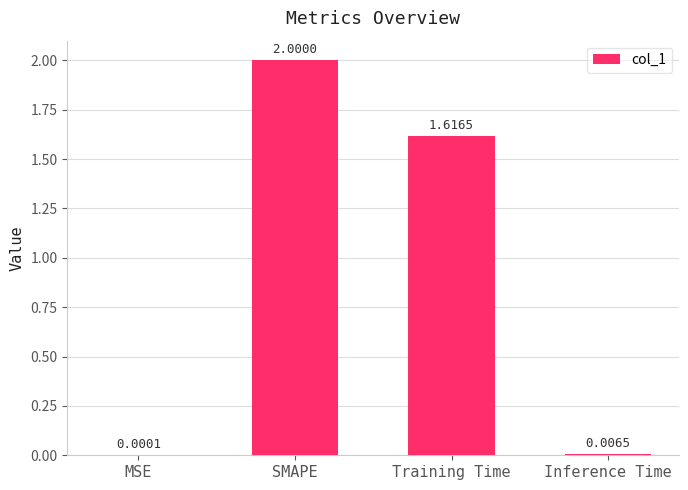

Count the number of categories in the chart.

4